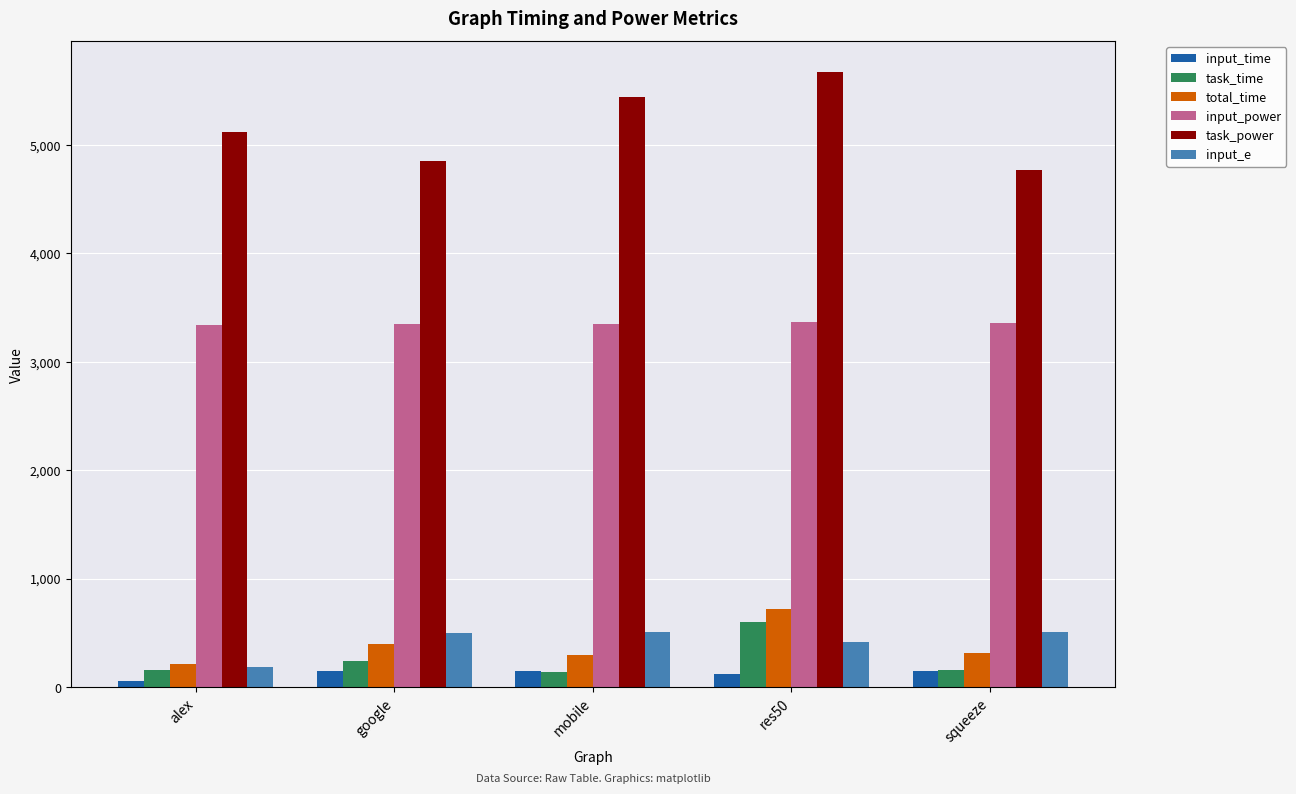

The value of input_e at google is 233.9. True or false?

False